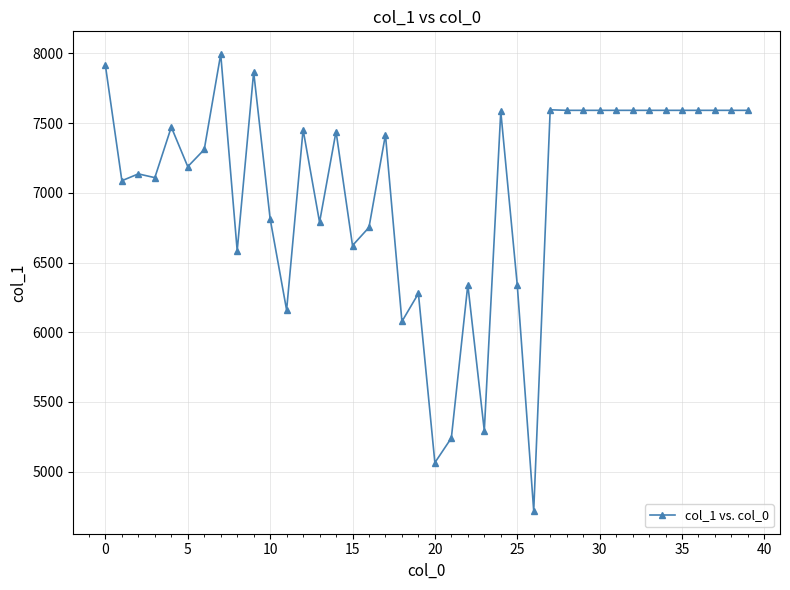

What is the value of the 33rd point from the left?

7592